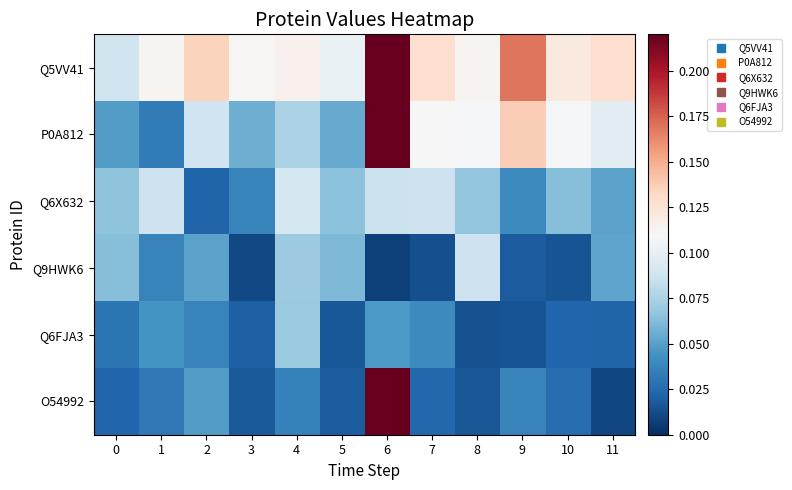

What is the total value across all series at 10?

0.4